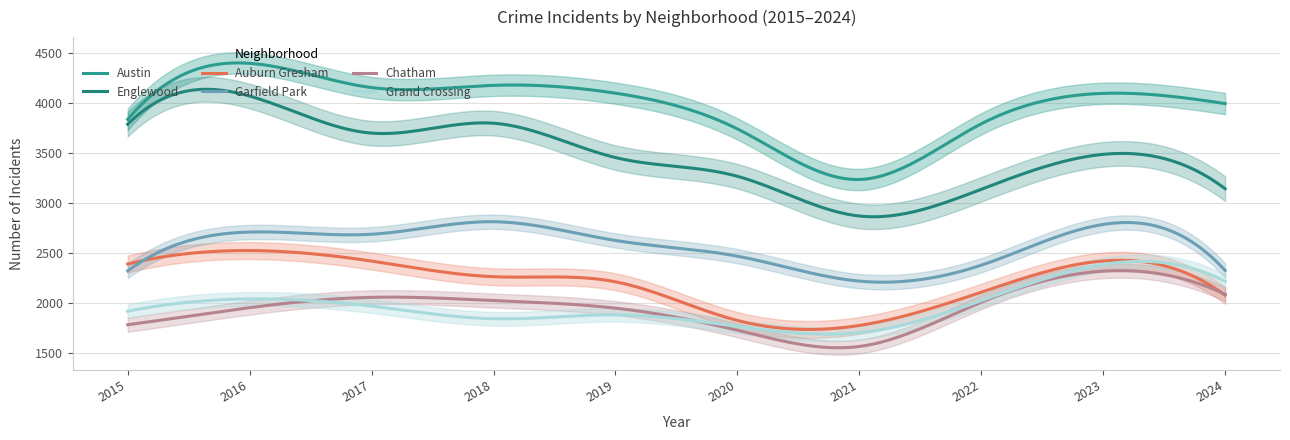

List the labels in order of Chatham value, largest first.

2023, 2024, 2017, 2018, 2022, 2016, 2019, 2015, 2020, 2021